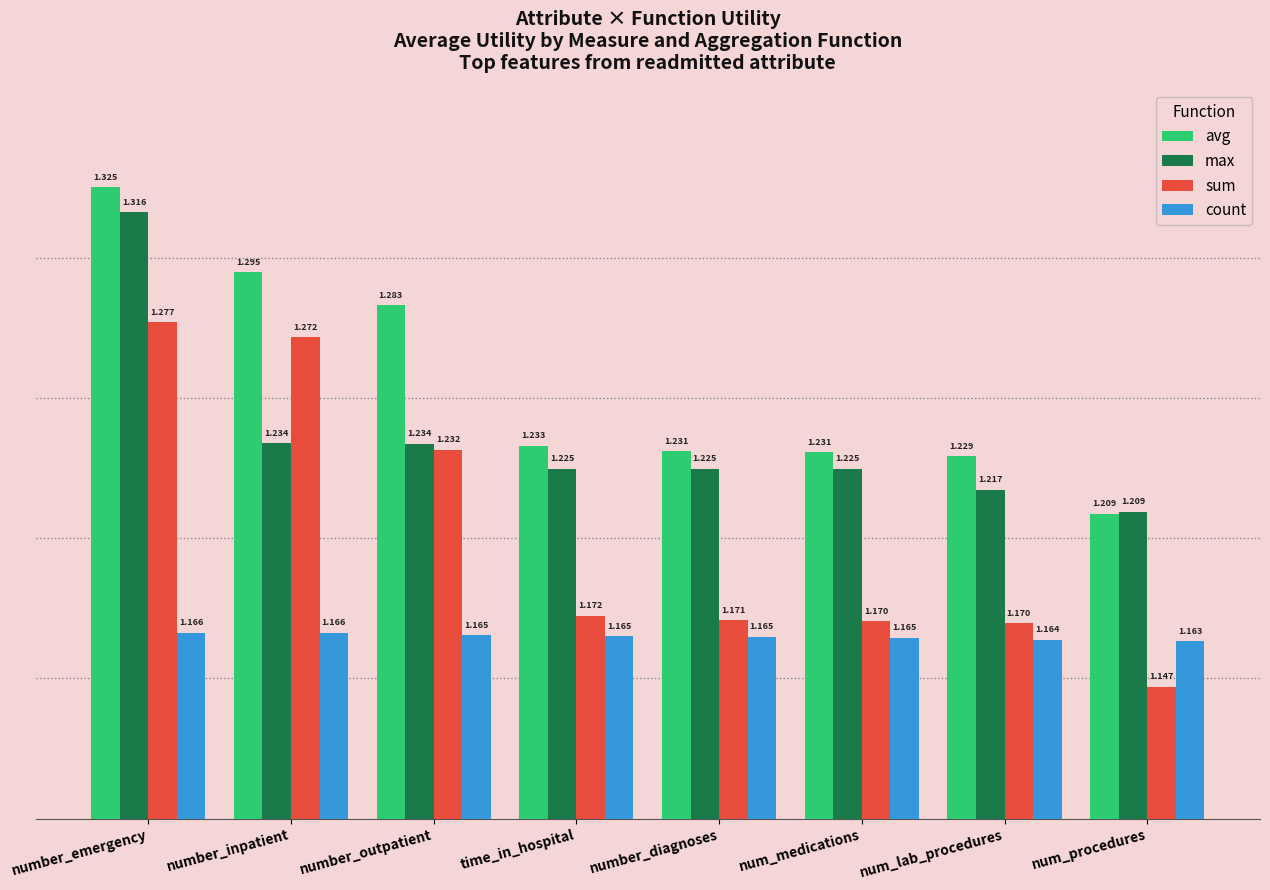

How many bars are there in total?

32